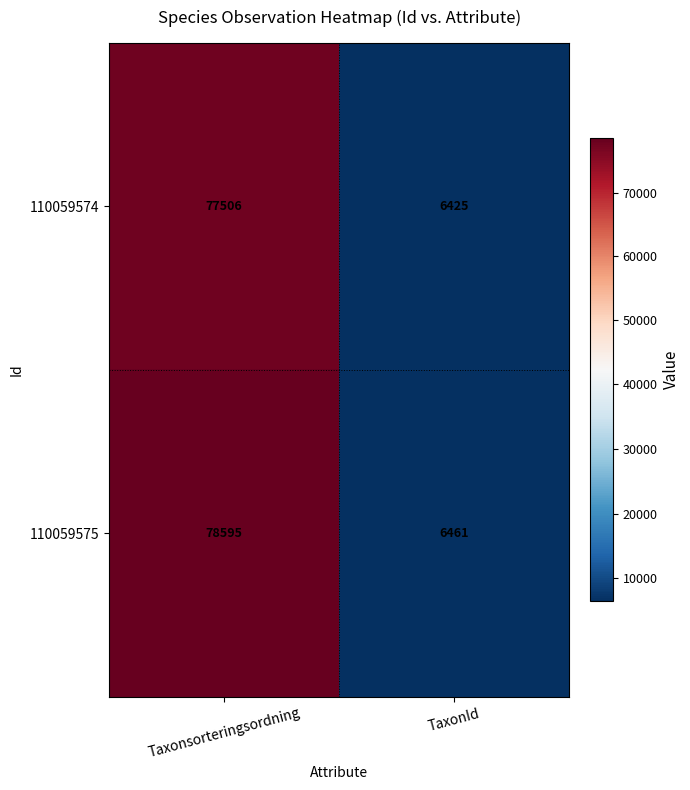

The 110059575 series shows 137909 at Taxonsorteringsordning. True or false?

False